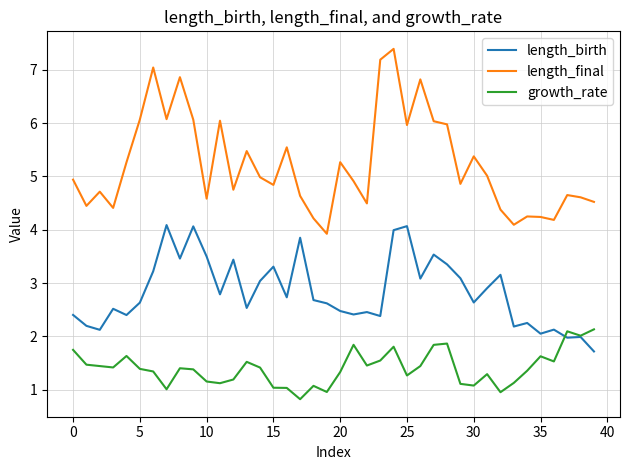

How many lines are shown in the chart?

3